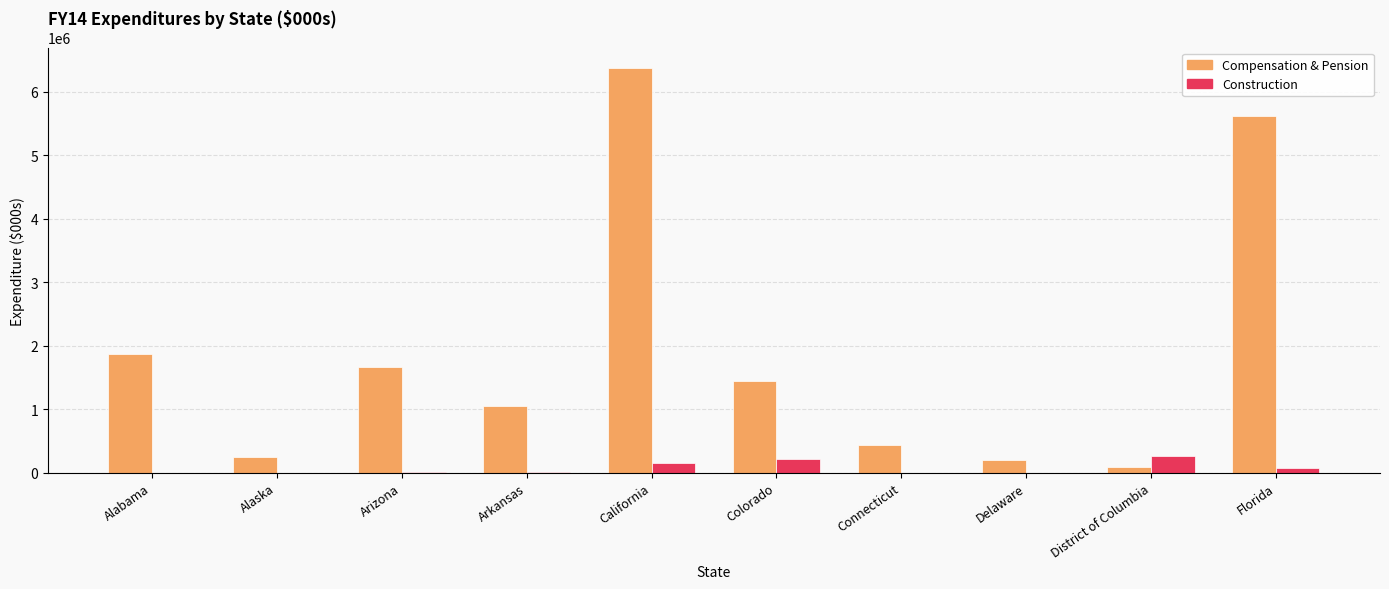

Does the chart contain stacked bars?

No